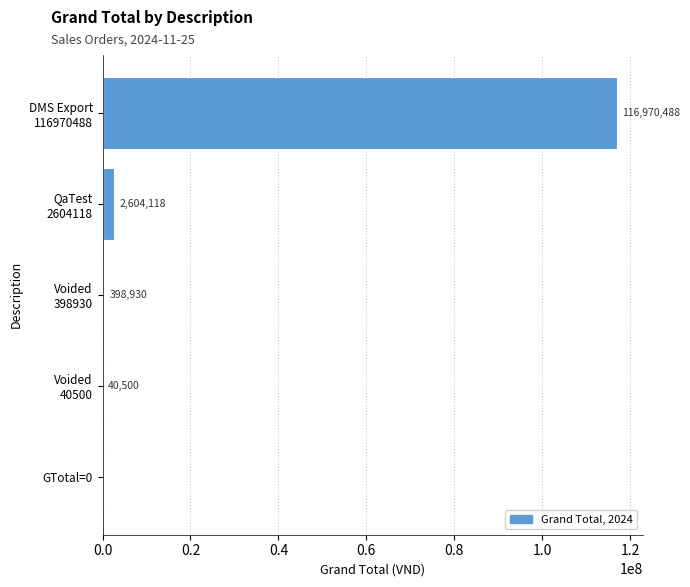

What is the greatest value displayed?

116970488